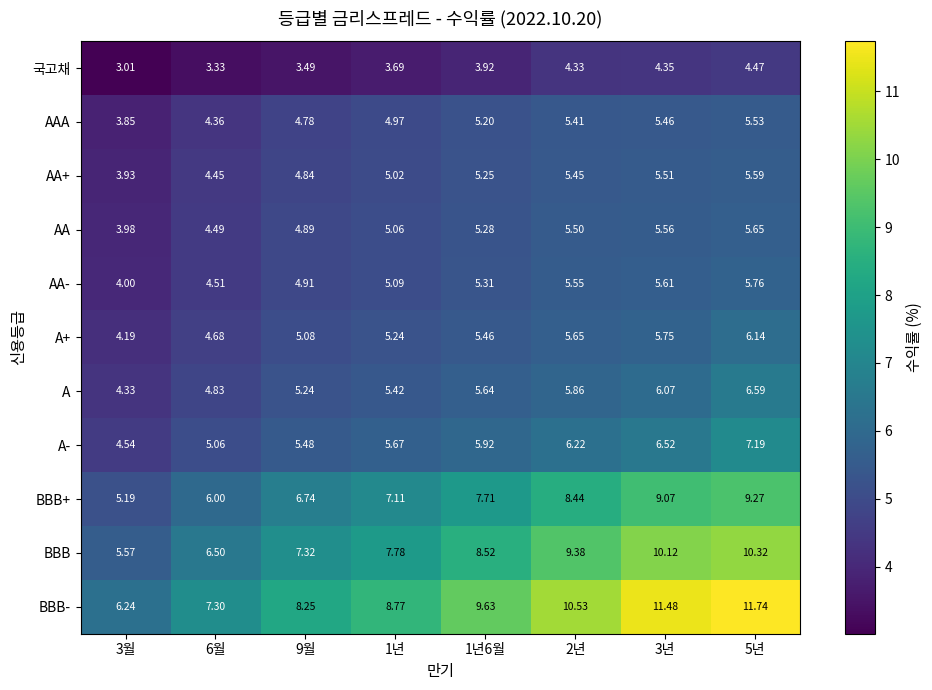

Between 1년 and 2년, which series saw the biggest shift?

BBB-